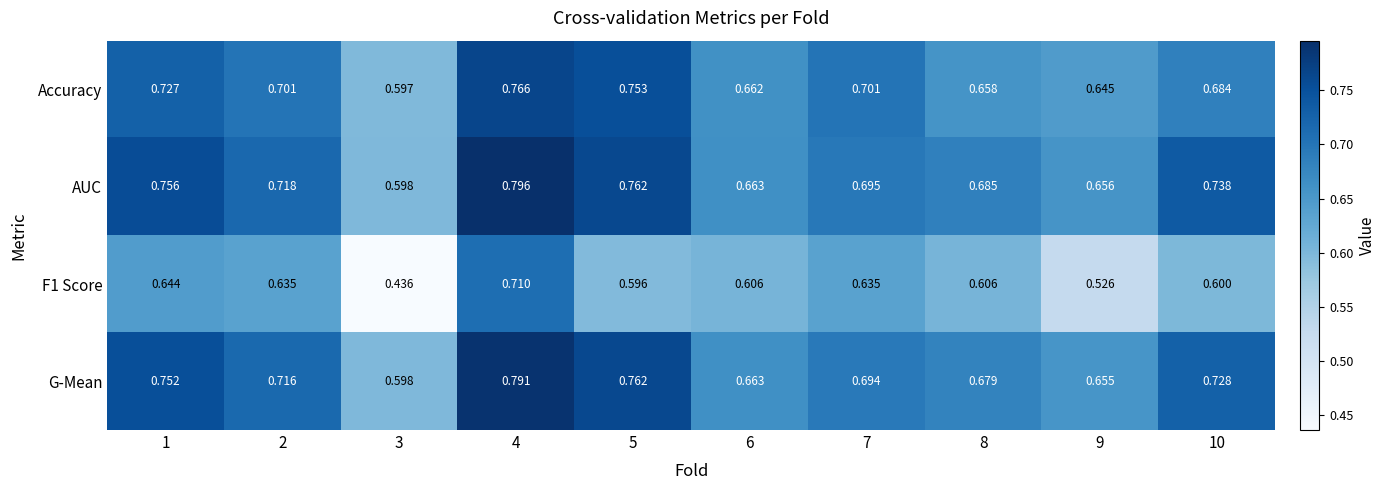

Is the value of G-Mean at 6 greater than the value of AUC at 8?

No